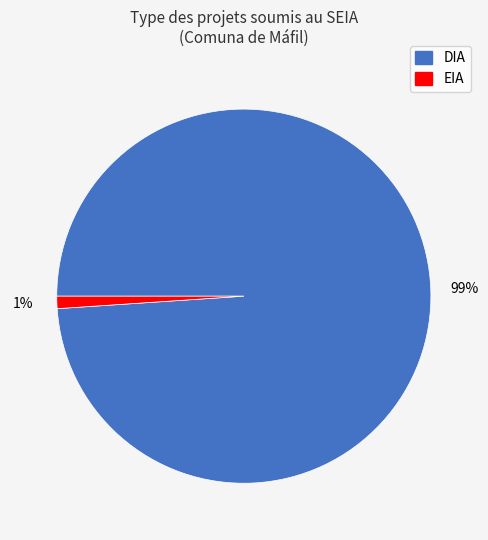

The EIA slice represents 1% of the pie. True or false?

True